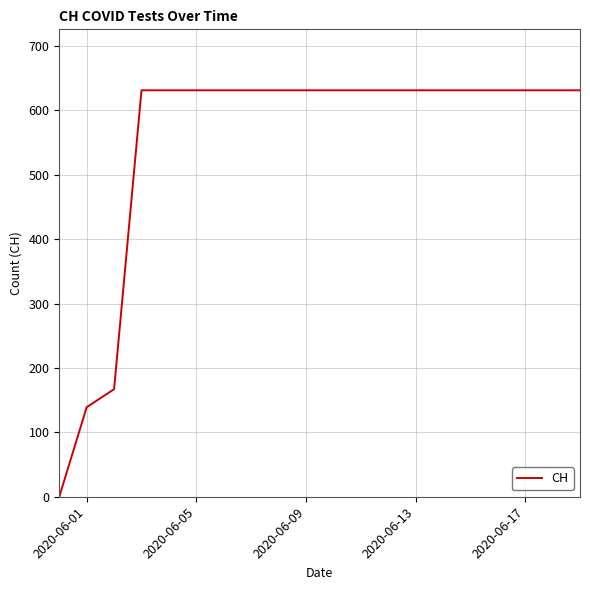

How many lines are shown in the chart?

1